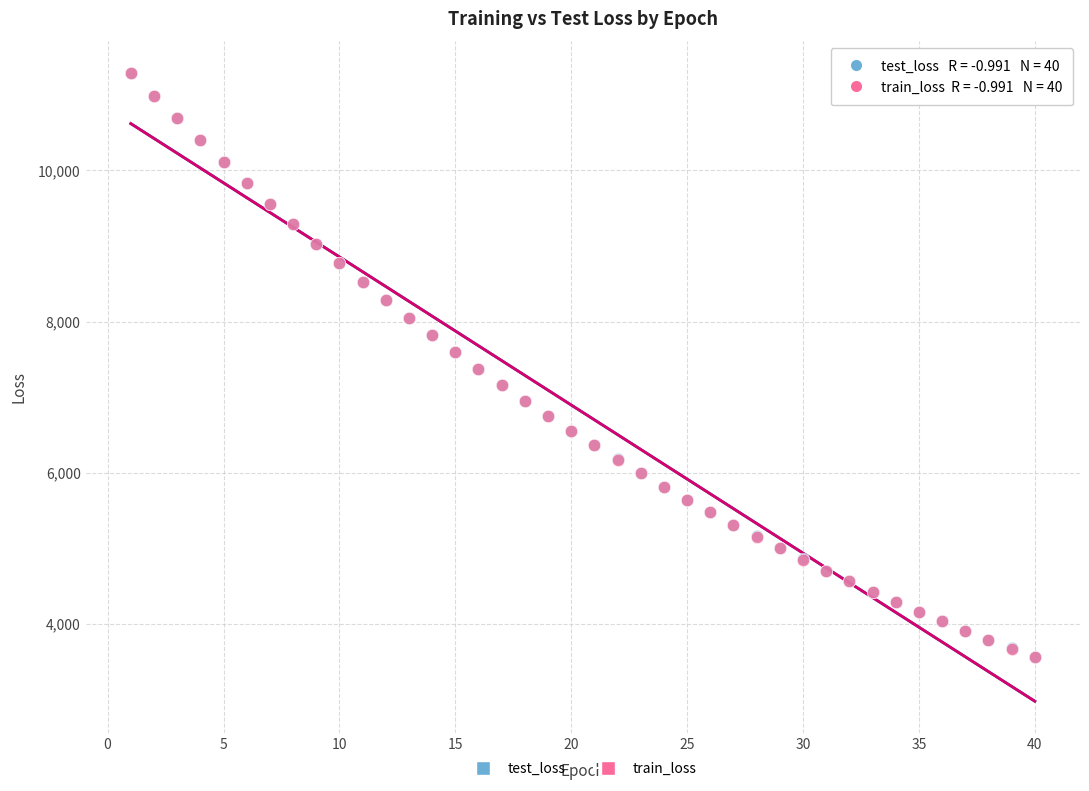

What are all the series names shown in the legend?

test_loss, train_loss